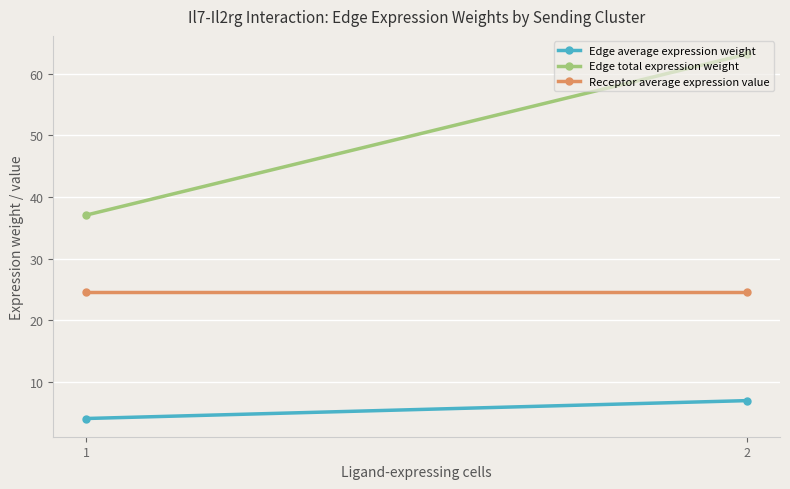

What is the sum of the Edge average expression weight values at 1 and 2?

11.1